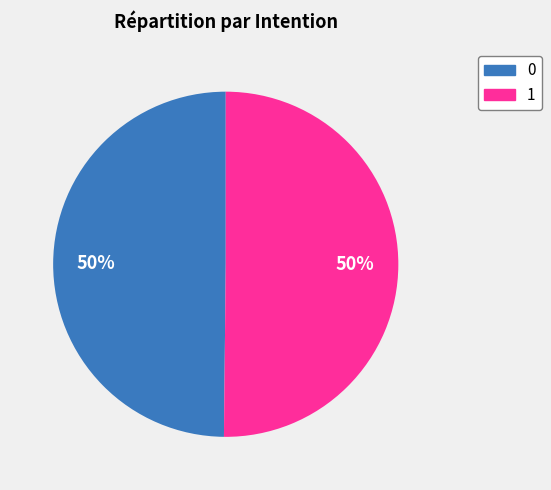

To the nearest percent, what is the difference between the 0 and 1 slice percentages?

0%